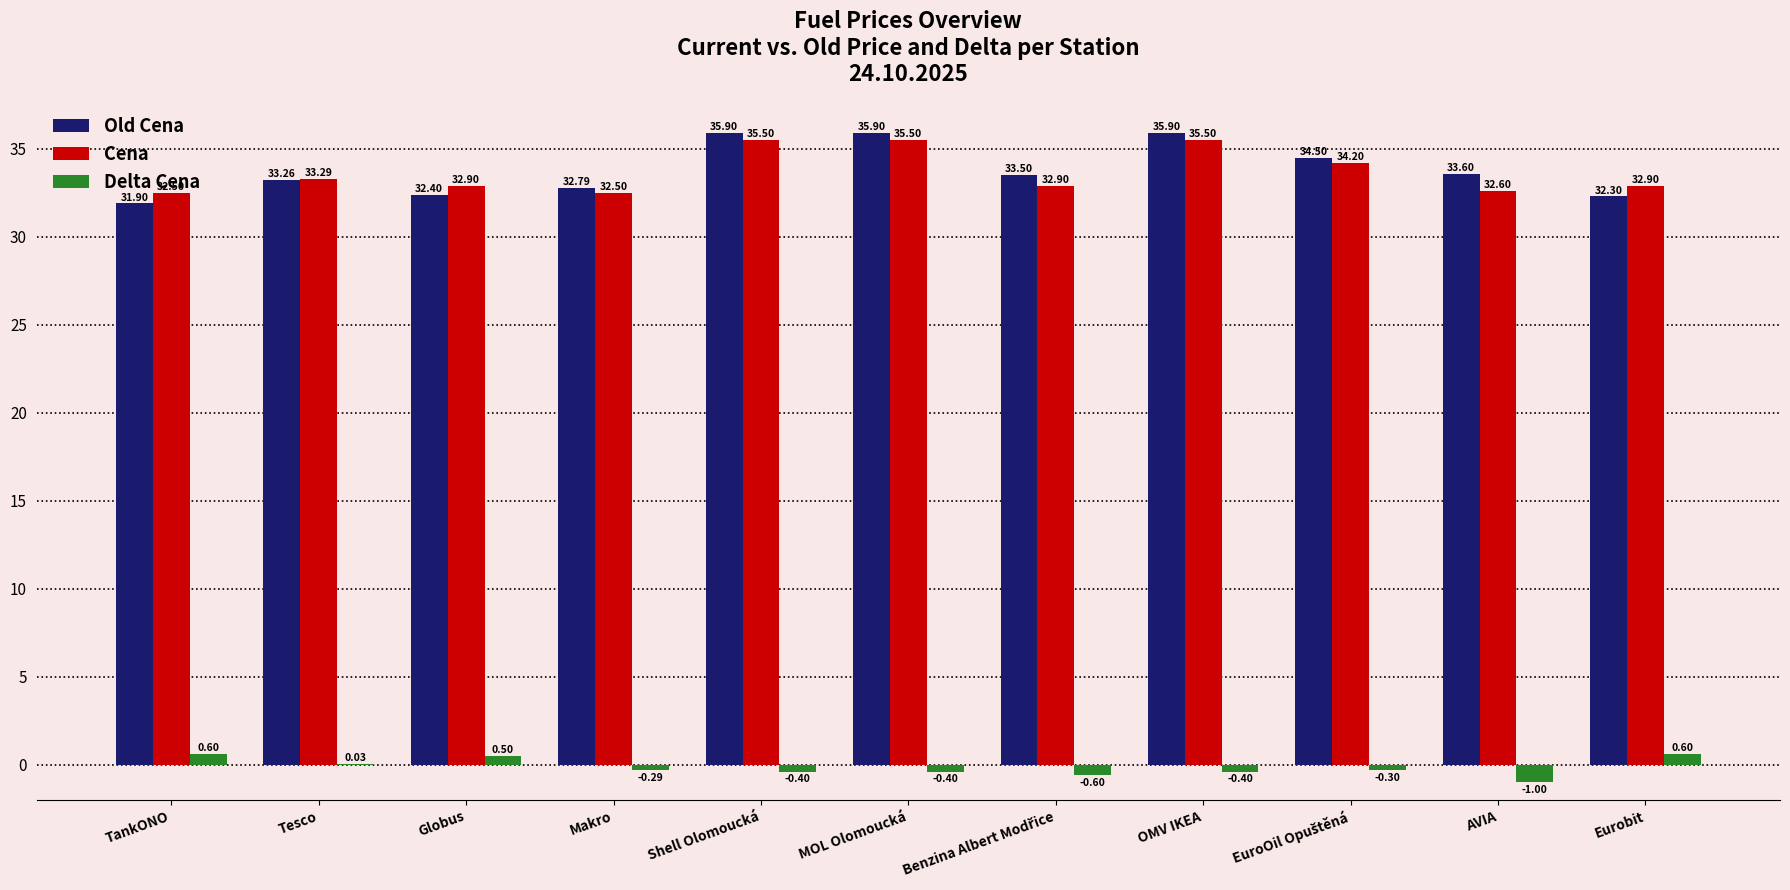

At which label is Old Cena closest to 33?

Makro